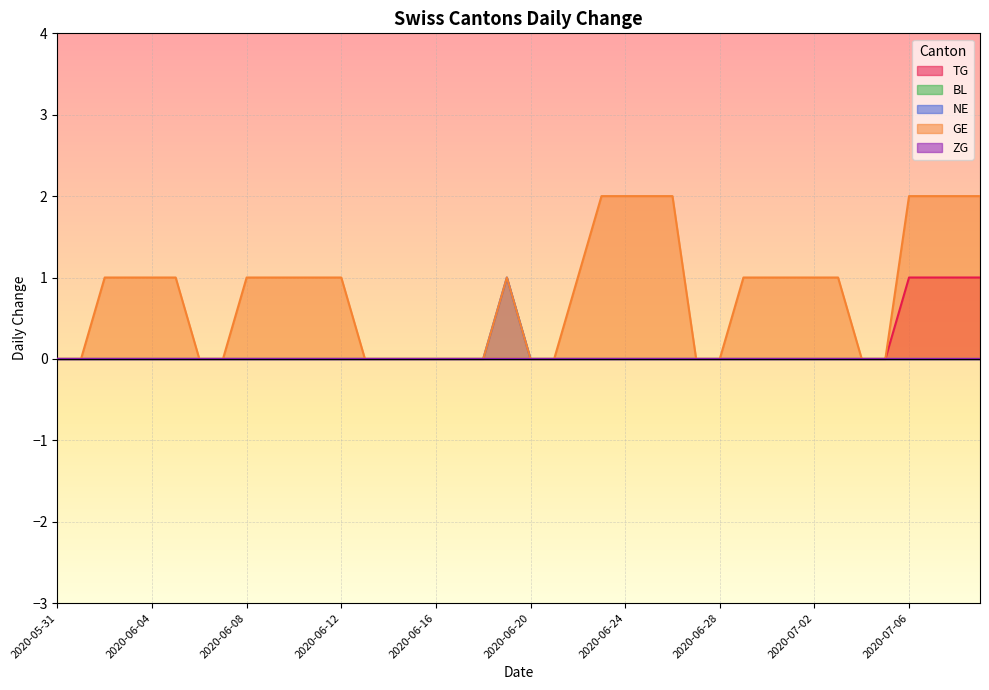

What is the label of the 23rd point from the right?

2020-06-17